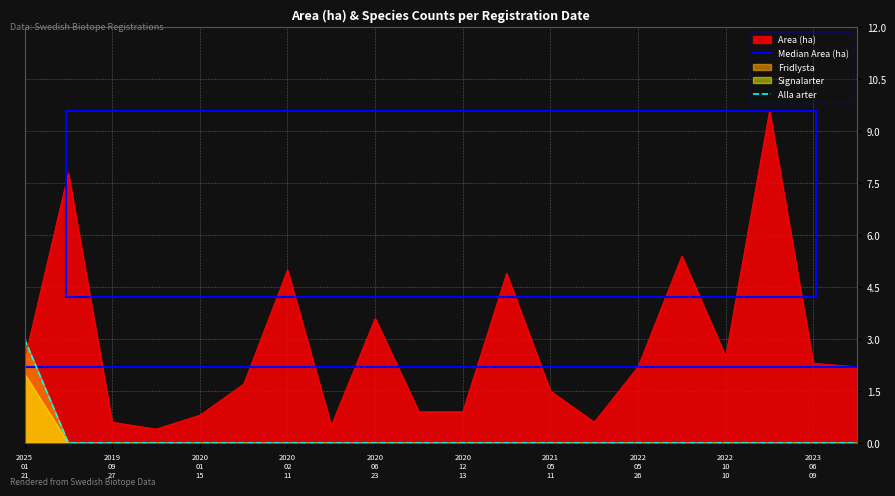

True or false: Median Area (ha) has more than 1 points higher than both neighbors.

False